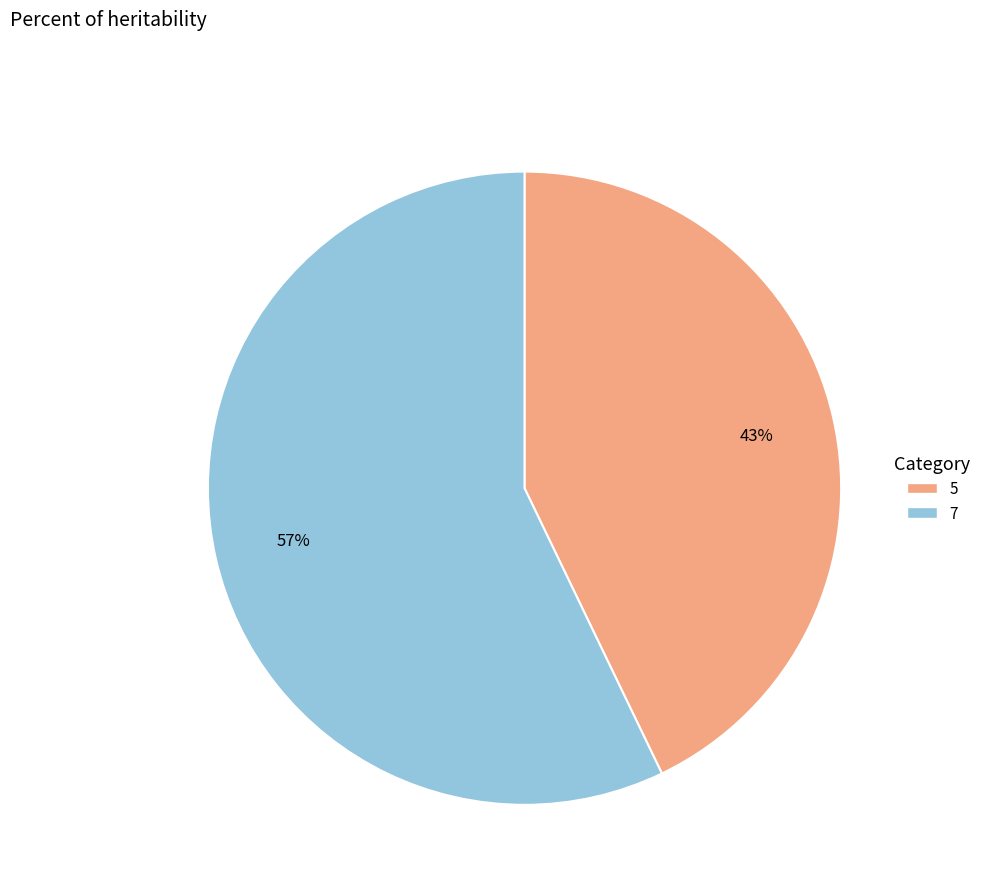

To the nearest percent, what is the average slice percentage?

50%